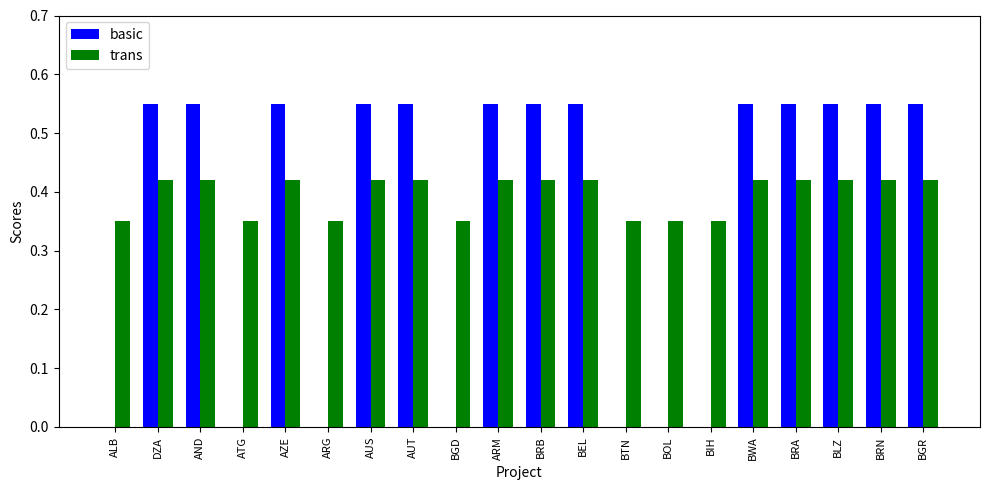

Which series has the largest total across all categories?

trans